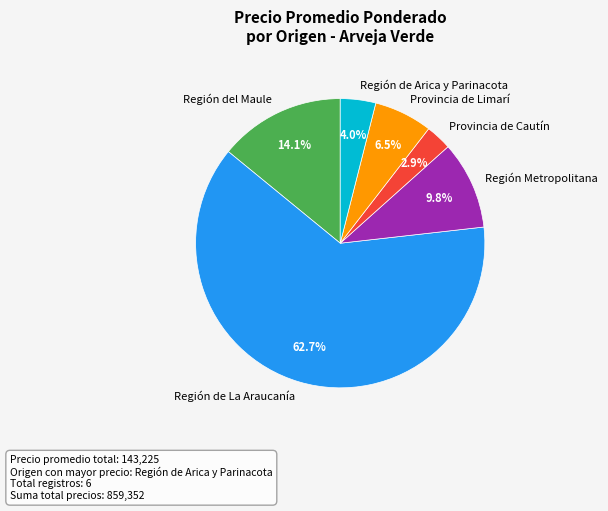

What portion of the pie excludes Provincia de Limarí?

93.5%